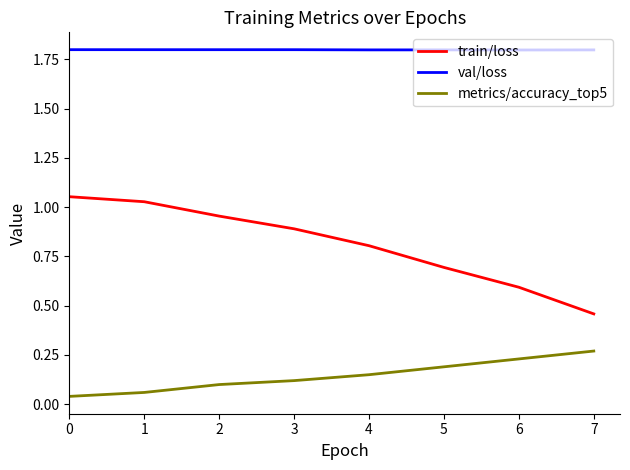

List the series in order of their overall mean, lowest first.

metrics/accuracy_top5, train/loss, val/loss